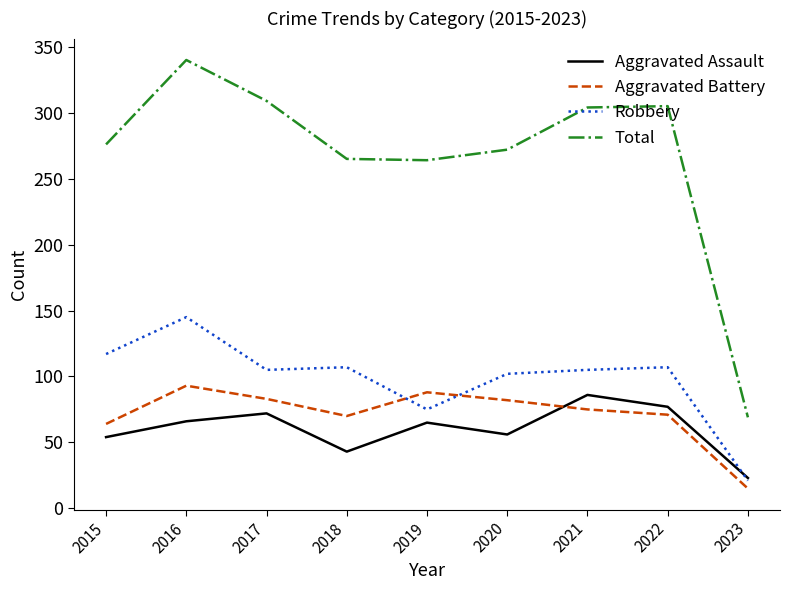

What is the minimum value for Robbery?

21